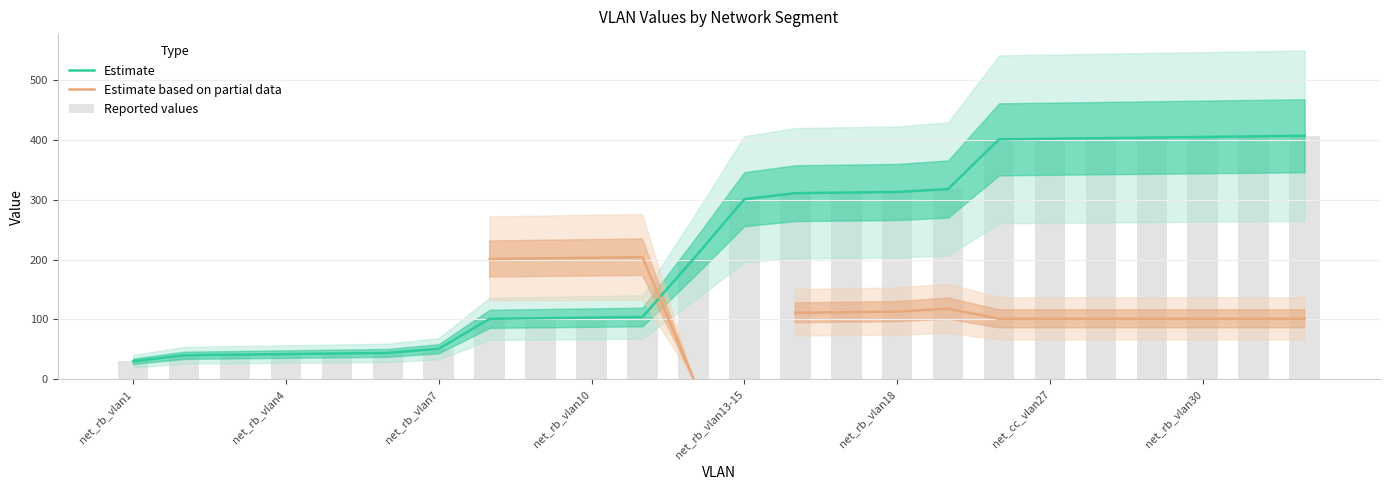

What is the difference between the Reported values values at net_rb_vlan7 and 10?

63.0